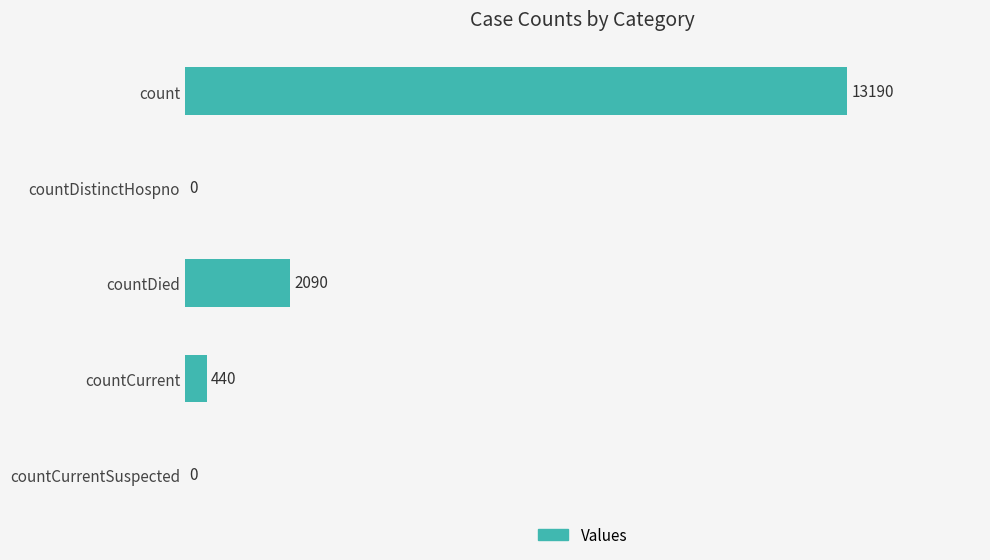

What is the sum of the values at countCurrentSuspected and countDied?

2090